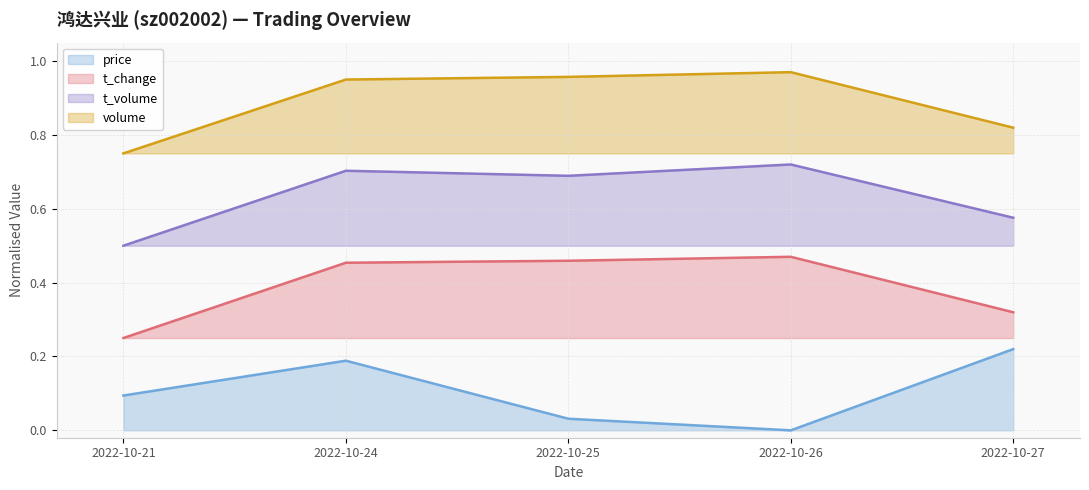

What are all the series names shown in the legend?

price, t_change, t_volume, volume